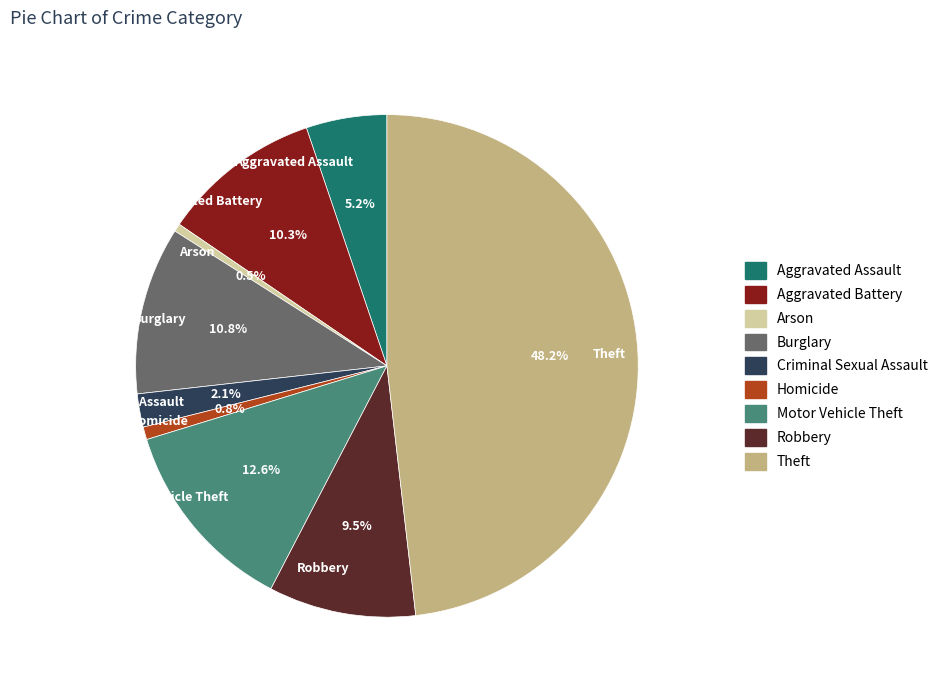

How many slices are in this pie chart?

9